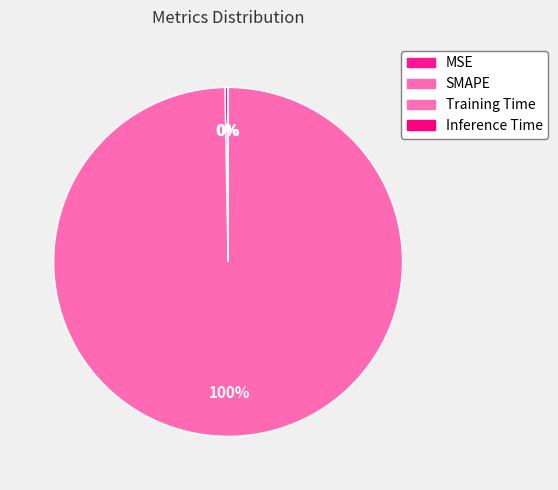

Does any single category account for the majority?

Yes